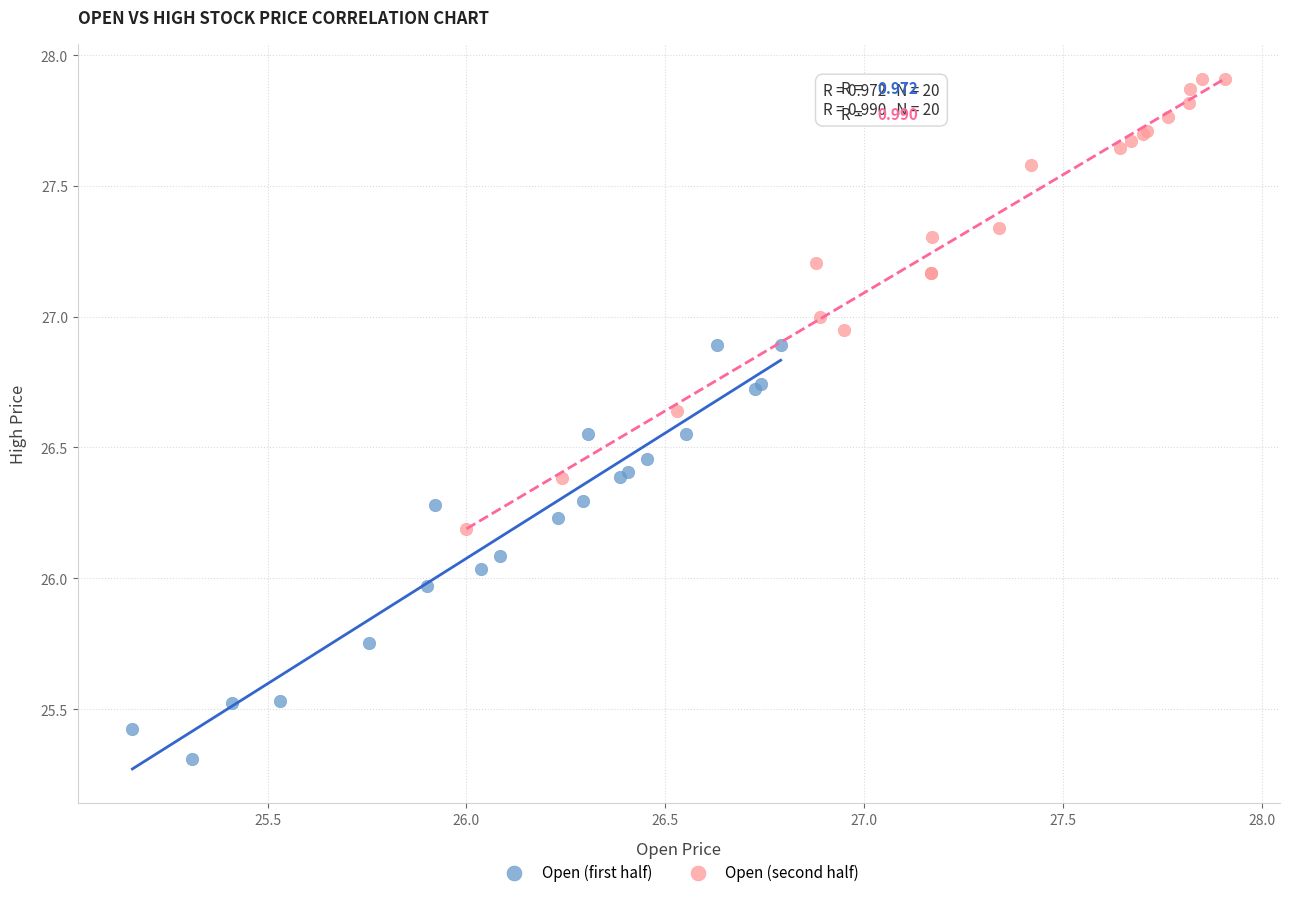

Which series reaches the minimum Y coordinate?

Open (first half)